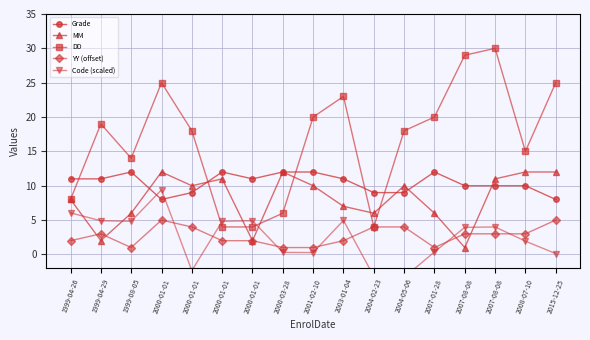

How many data points does each series have?

17